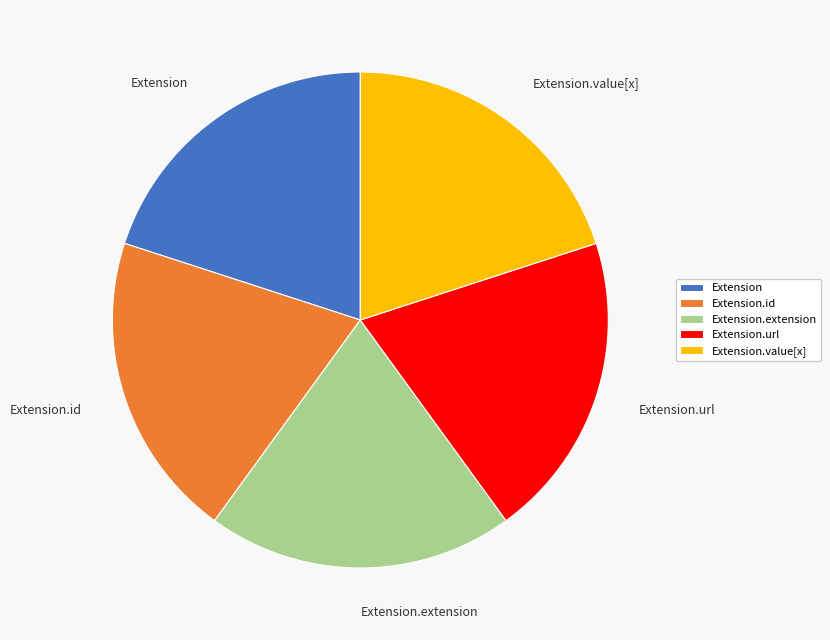

Approximately how many times larger is the value at Extension.id compared to Extension.extension?

1.0